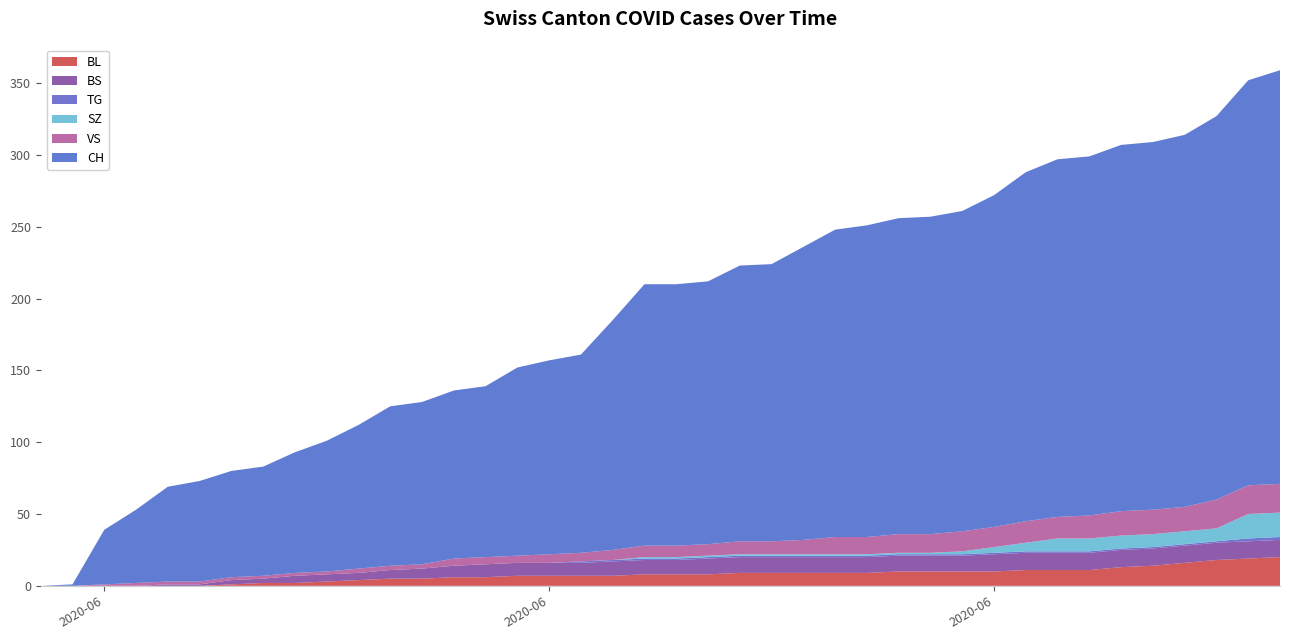

Reading left to right, extract all data points from this chart.

BL: 0	0	0	0	0	0	1	2	2	3	4	5	5	6	6	7	7	7	7	8	8	8	9	9	9	9	9	10	10	10	10	11	11	11	13	14	16	18	19	20
BS: 0	0	0	0	1	1	3	3	5	5	5	6	7	8	9	9	9	9	10	10	10	11	11	11	11	11	11	11	11	11	12	12	12	12	12	12	12	12	12	12
SZ: 0	0	0	0	0	0	0	0	0	0	0	0	0	0	0	0	0	0	0	1	1	1	1	1	1	1	1	1	1	2	4	6	9	9	9	9	9	9	17	17
TG: 0	0	0	0	0	0	0	0	0	0	0	0	0	0	0	0	0	1	1	1	1	1	1	1	1	1	1	1	1	1	1	1	1	1	1	1	1	1	2	2
VS: 0	0	1	2	2	2	2	2	2	2	3	3	3	5	5	5	6	6	7	8	8	8	9	9	10	12	12	13	13	14	14	15	15	16	17	17	17	20	20	20
CH: 0	1	38	51	66	70	74	76	84	91	100	111	113	117	119	131	135	138	160	182	182	183	192	193	204	214	217	220	221	223	231	243	249	250	255	256	259	267	282	288